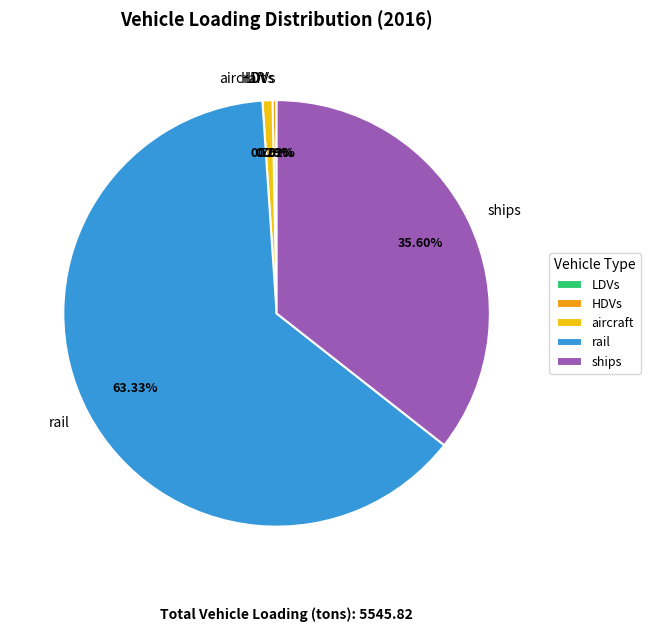

Approximately how many times larger is the value at rail compared to ships?

1.8